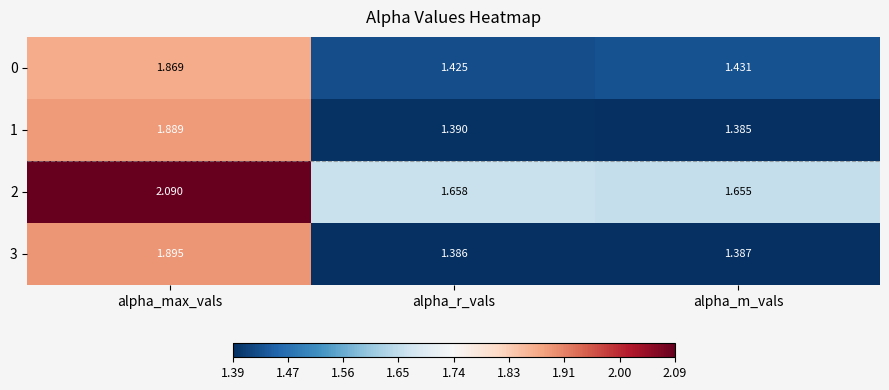

What is the maximum value shown in the chart?

2.1